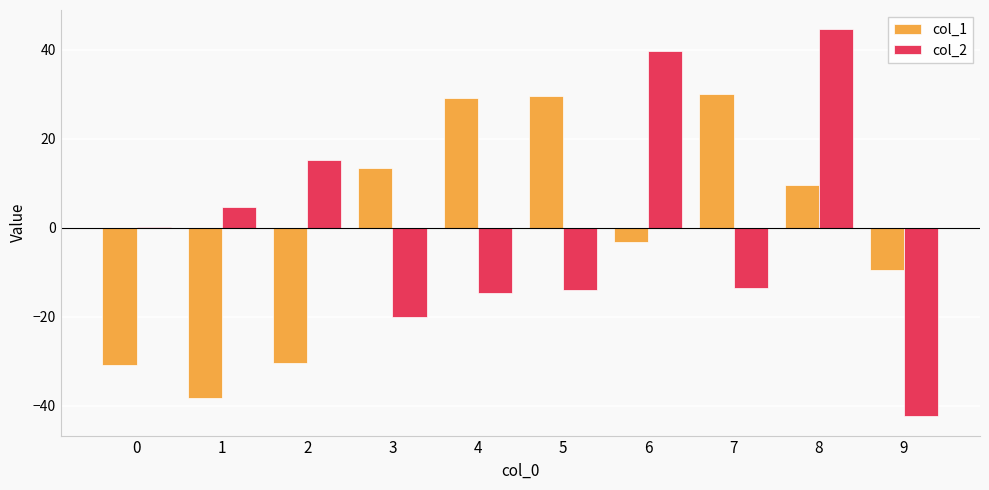

Is it true that col_1 equals 13.6 at 8?

False